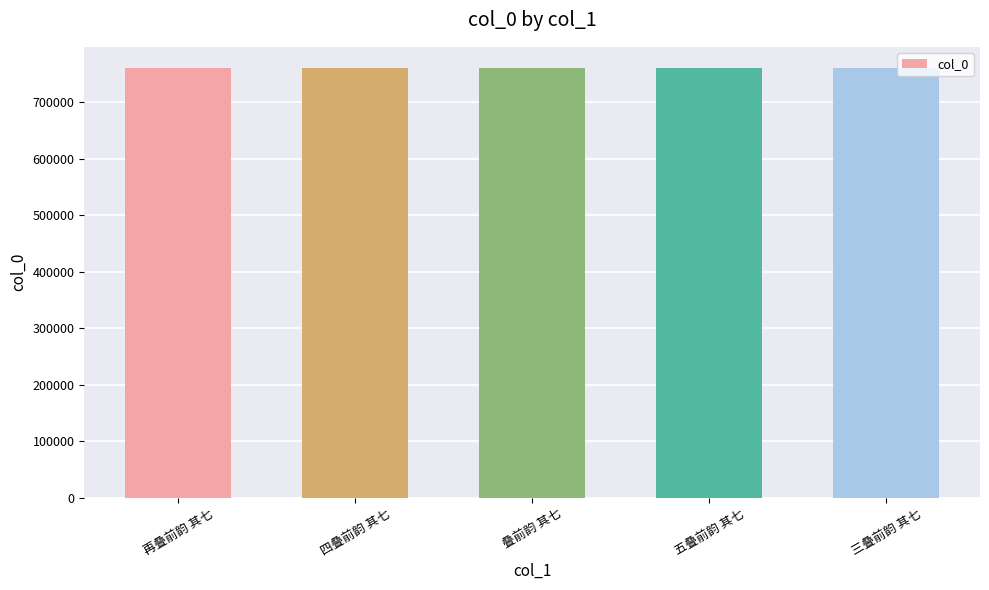

What is the label of the 3rd bar from the left?

叠前韵 其七